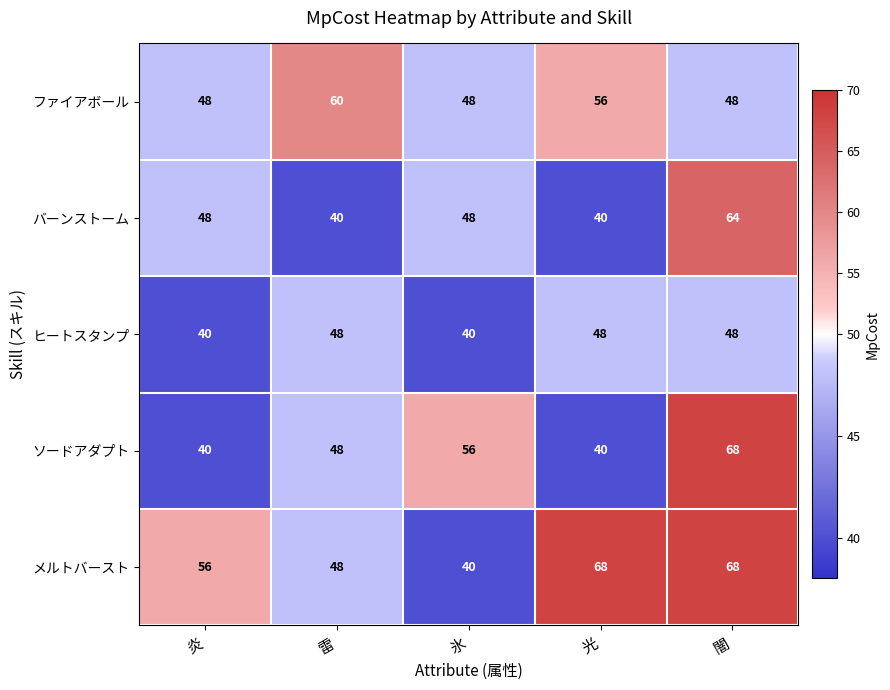

Read the ヒートスタンプ value at 雷.

48